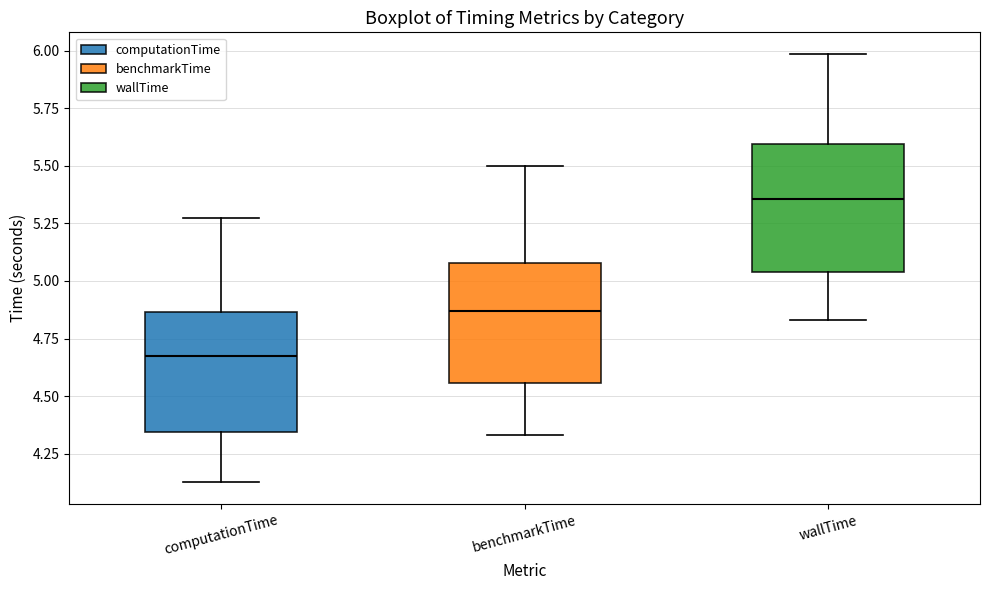

Where does the upper whisker of the box for wallTime end on the y-axis? The values are not printed on the chart, so give them approximately, as read against the axis.

6.00